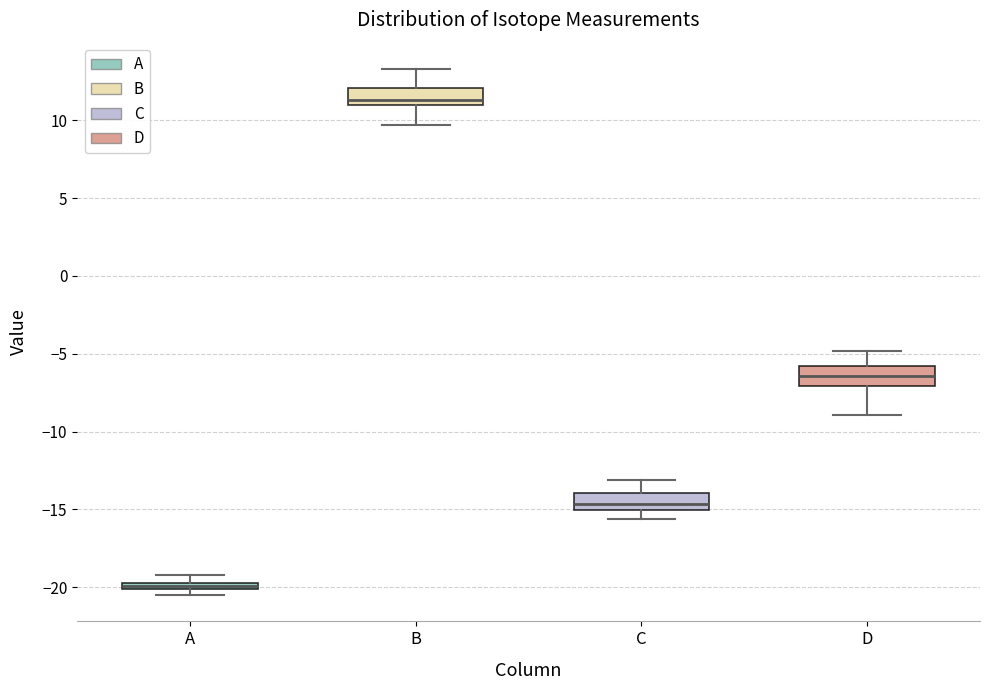

Which box's median line is the lowest?

A